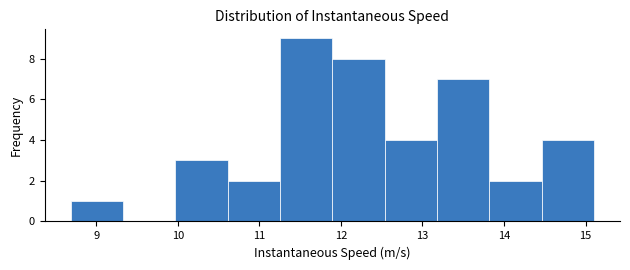

Reading left to right, transcribe this chart: for each bar, give the range it covers on the x-axis and its height. Neither the bar edges nor the heights are printed on the chart, so give them approximately, as read against the axes.

8.7 to 9.3: 1
9.3 to 10.0: 0
10.0 to 10.6: 3
10.6 to 11.3: 2
11.3 to 11.9: 9
11.9 to 12.5: 8
12.5 to 13.2: 4
13.2 to 13.8: 7
13.8 to 14.5: 2
14.5 to 15.1: 4